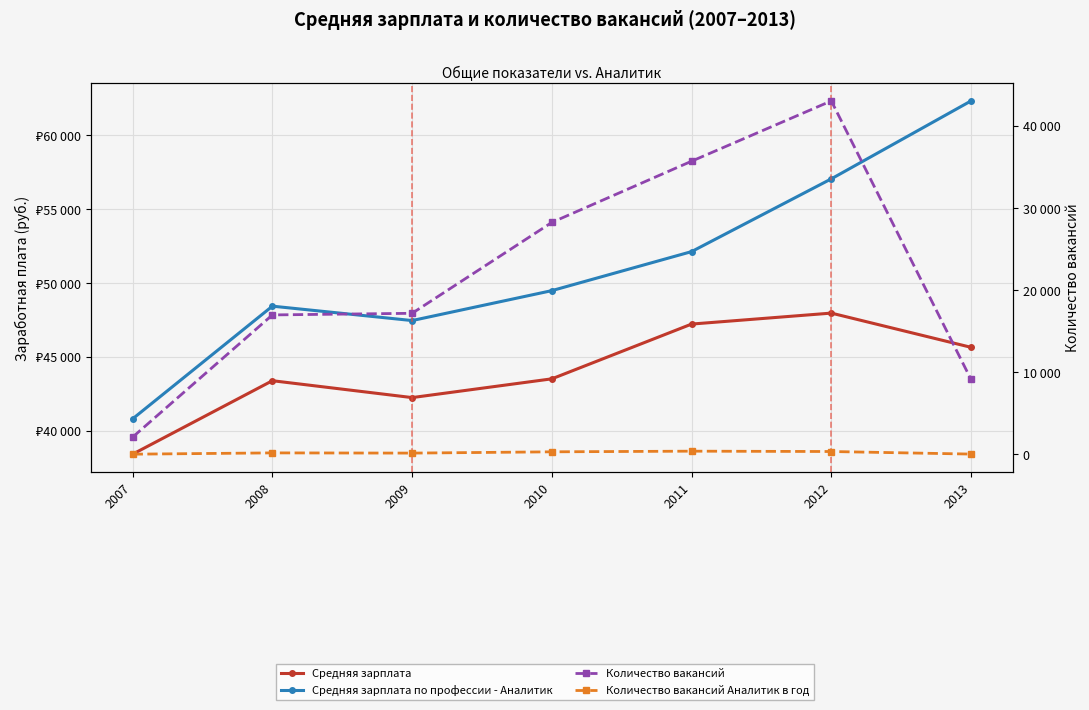

What are all the series names shown in the legend?

Средняя зарплата, Средняя зарплата по профессии - Аналитик, Количество вакансий, Количество вакансий Аналитик в год